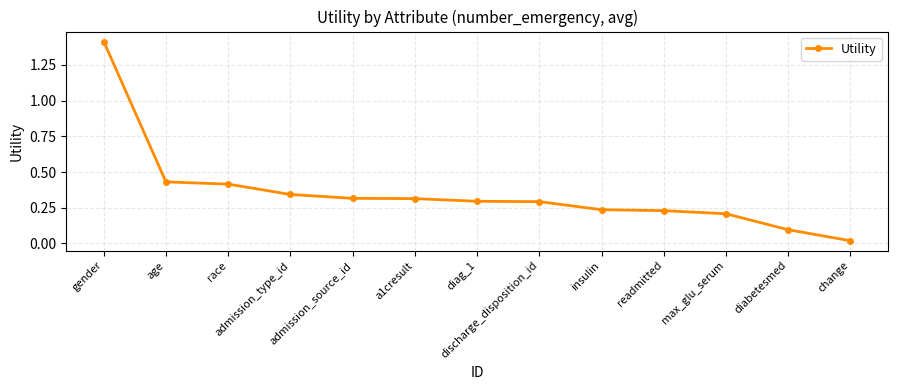

Is it true that the value at diag_1 is 0.3?

True